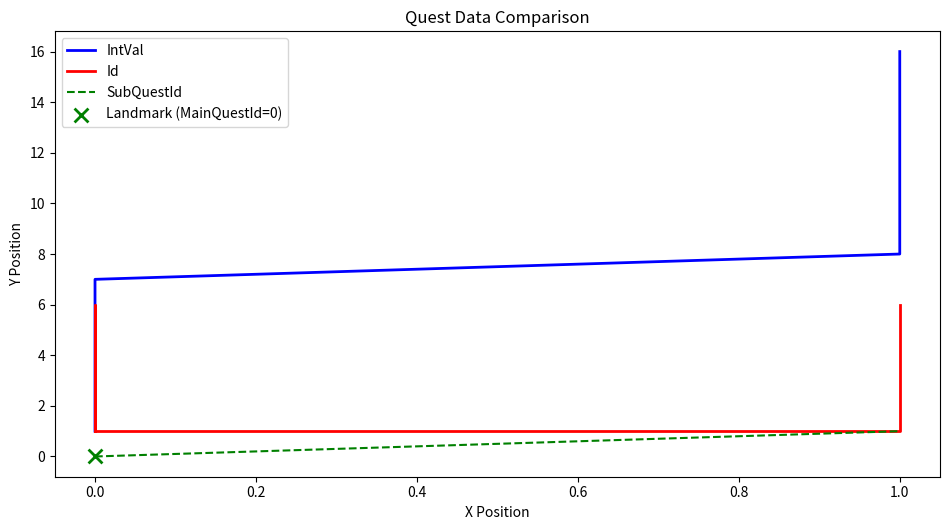

Which series has the widest spread of Y values?

IntVal